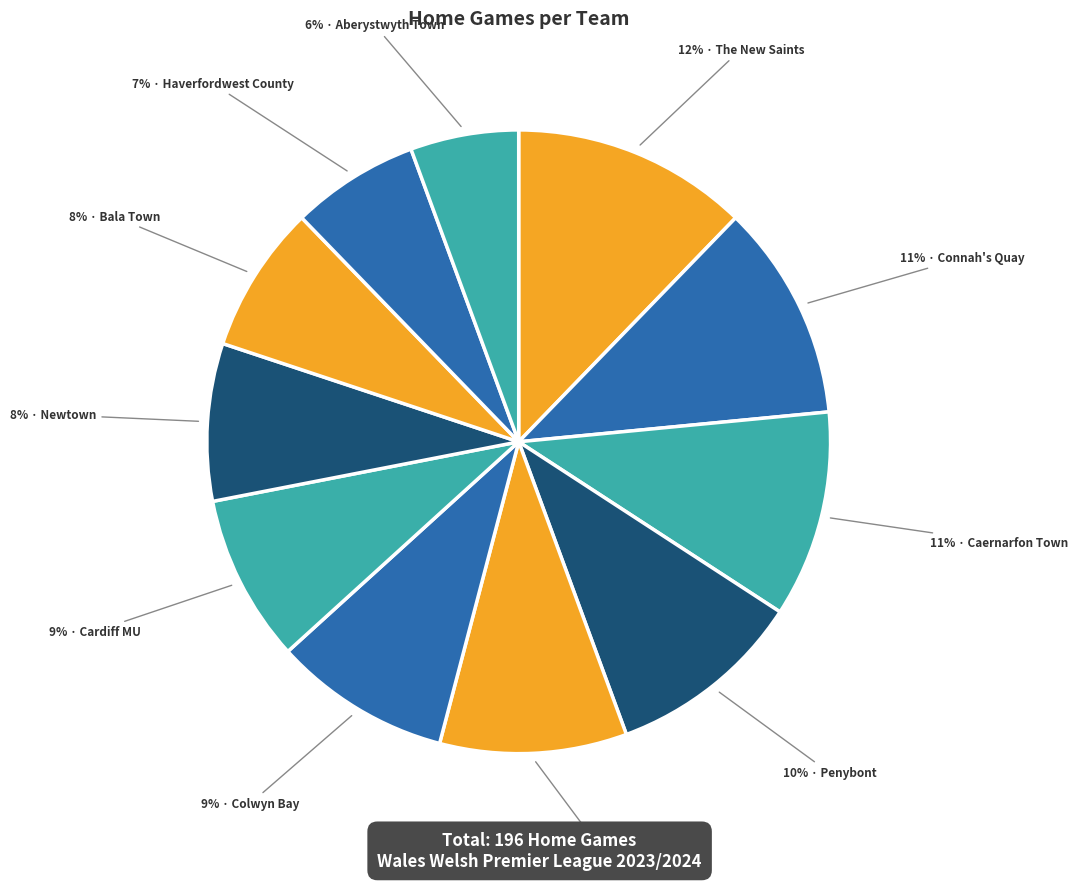

Count the number of slices in the pie.

11